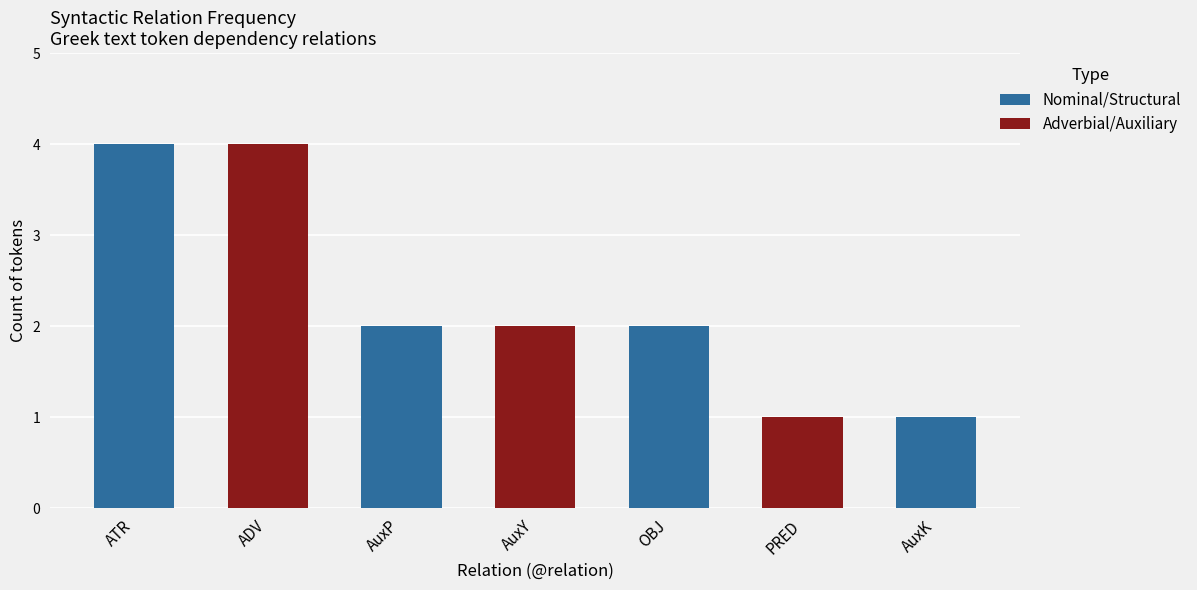

Between PRED and 9, which is larger?

PRED